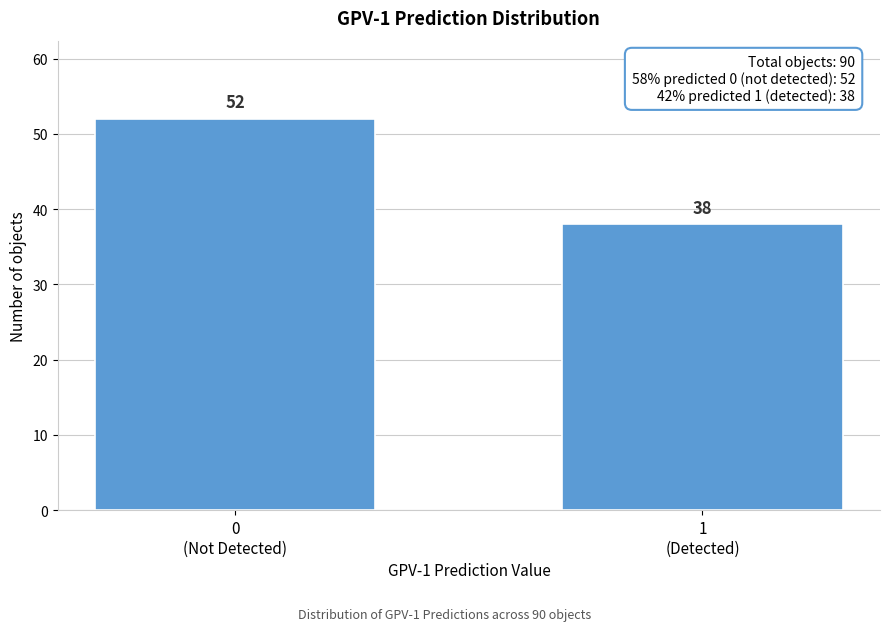

Reading left to right, what are all the values shown in this chart?

52	38